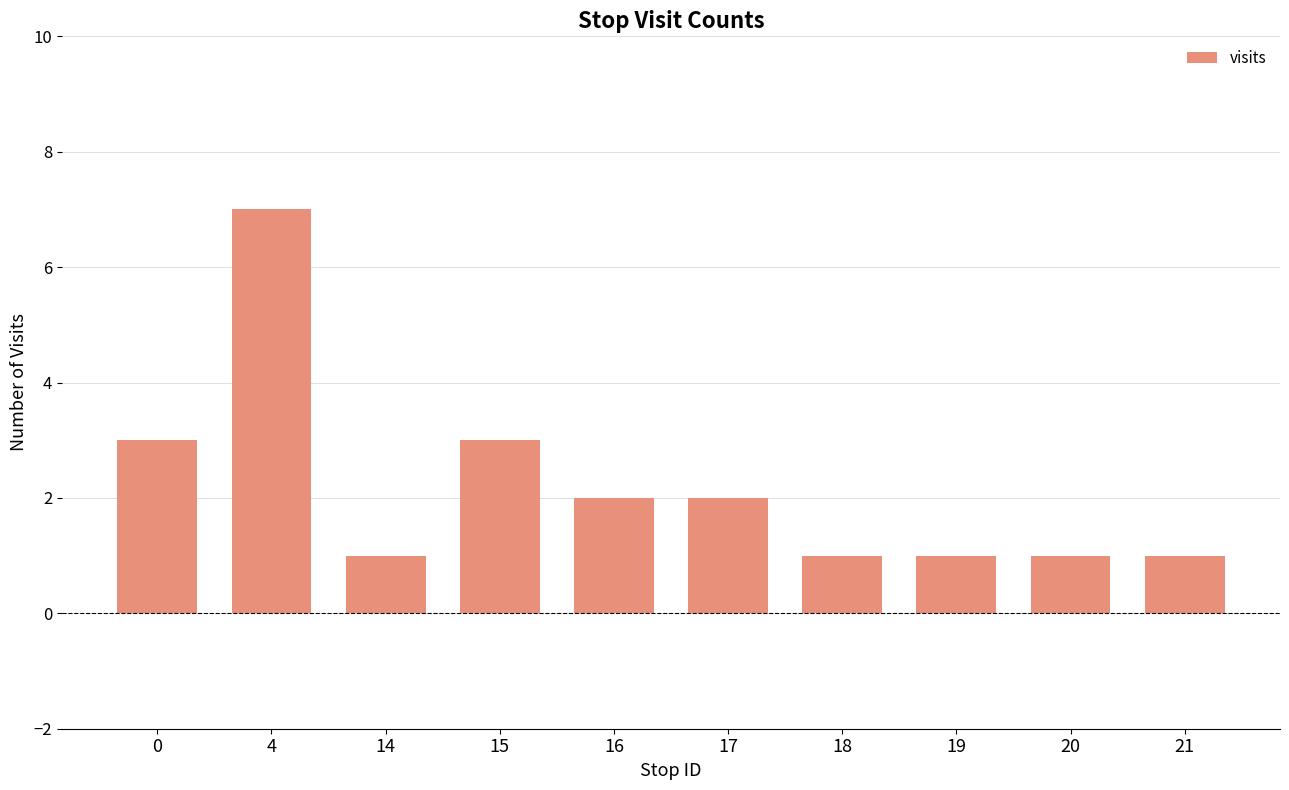

At which category does the chart reach its peak across all series?

4